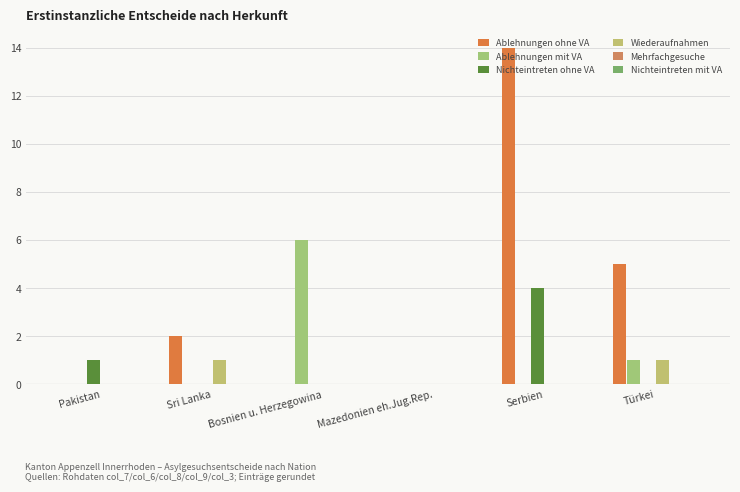

Reading left to right, what are all the values shown in this chart?

Ablehnungen ohne VA: 0	2	0	0	14	5
Ablehnungen mit VA: 0	0	6	0	0	1
Nichteintreten ohne VA: 1	0	0	0	4	0
Wiederaufnahmen: 0	1	0	0	0	1
Mehrfachgesuche: 0	0	0	0	0	0
Nichteintreten mit VA: 0	0	0	0	0	0